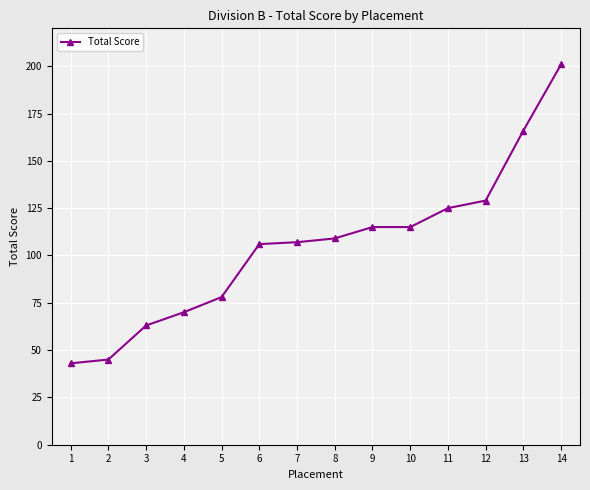

Where is the data nearest to the value 122?

11